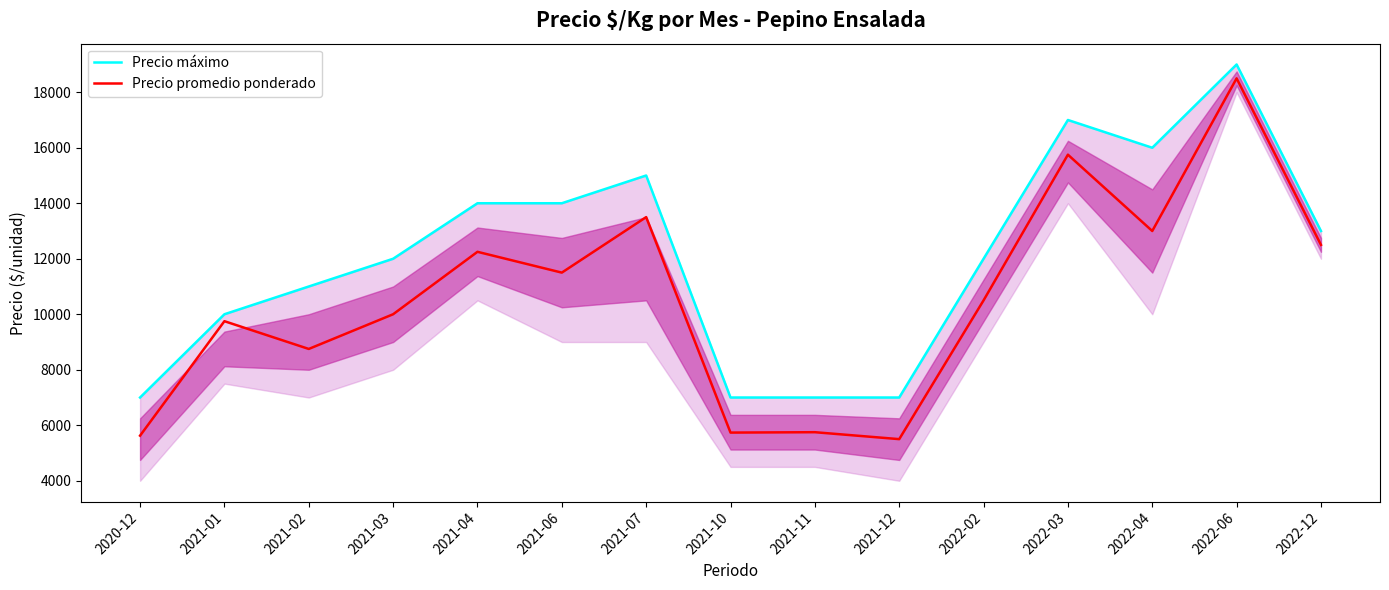

What value does the Precio máximo series have at 2022-02?

12000